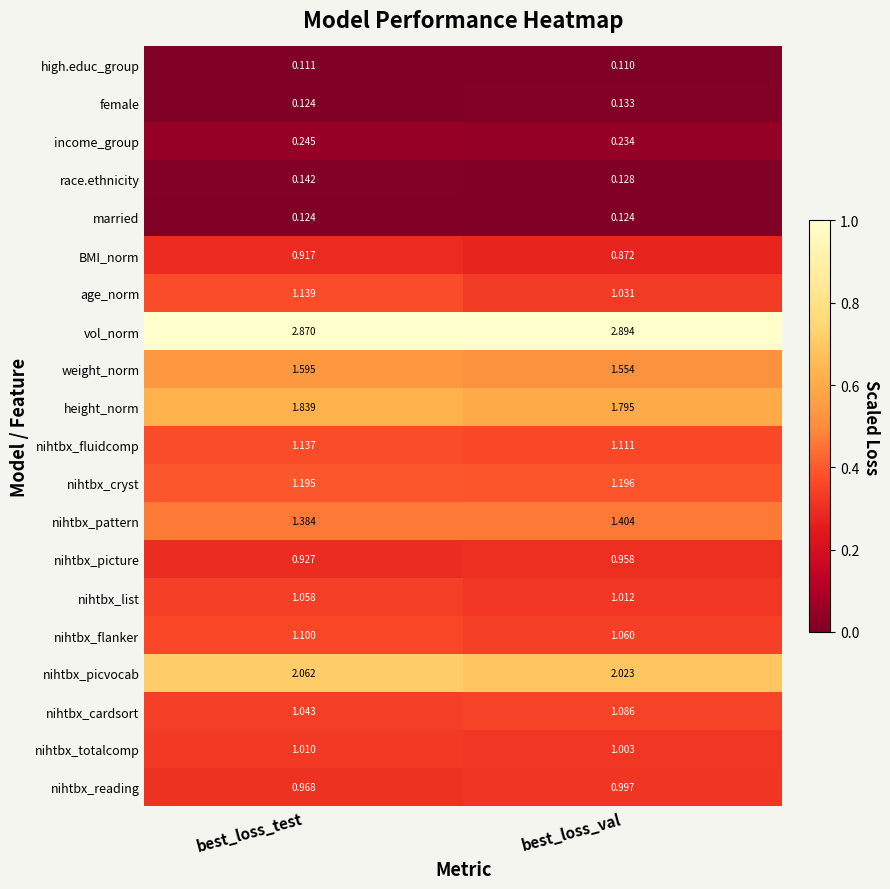

Which series changed the most between best_loss_test and best_loss_val?

age_norm